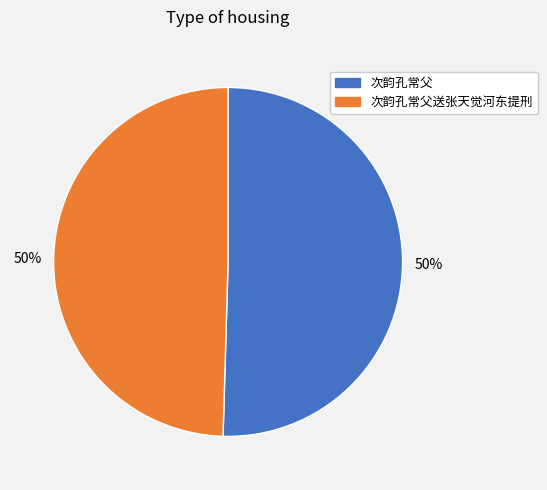

How many slices are in this pie chart?

2